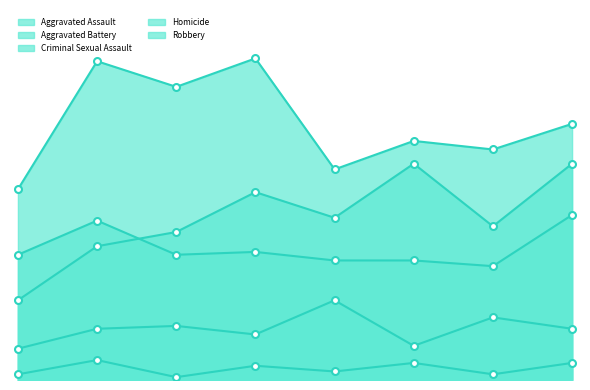

Read the Aggravated Battery value at 2021, to the nearest 10.

40